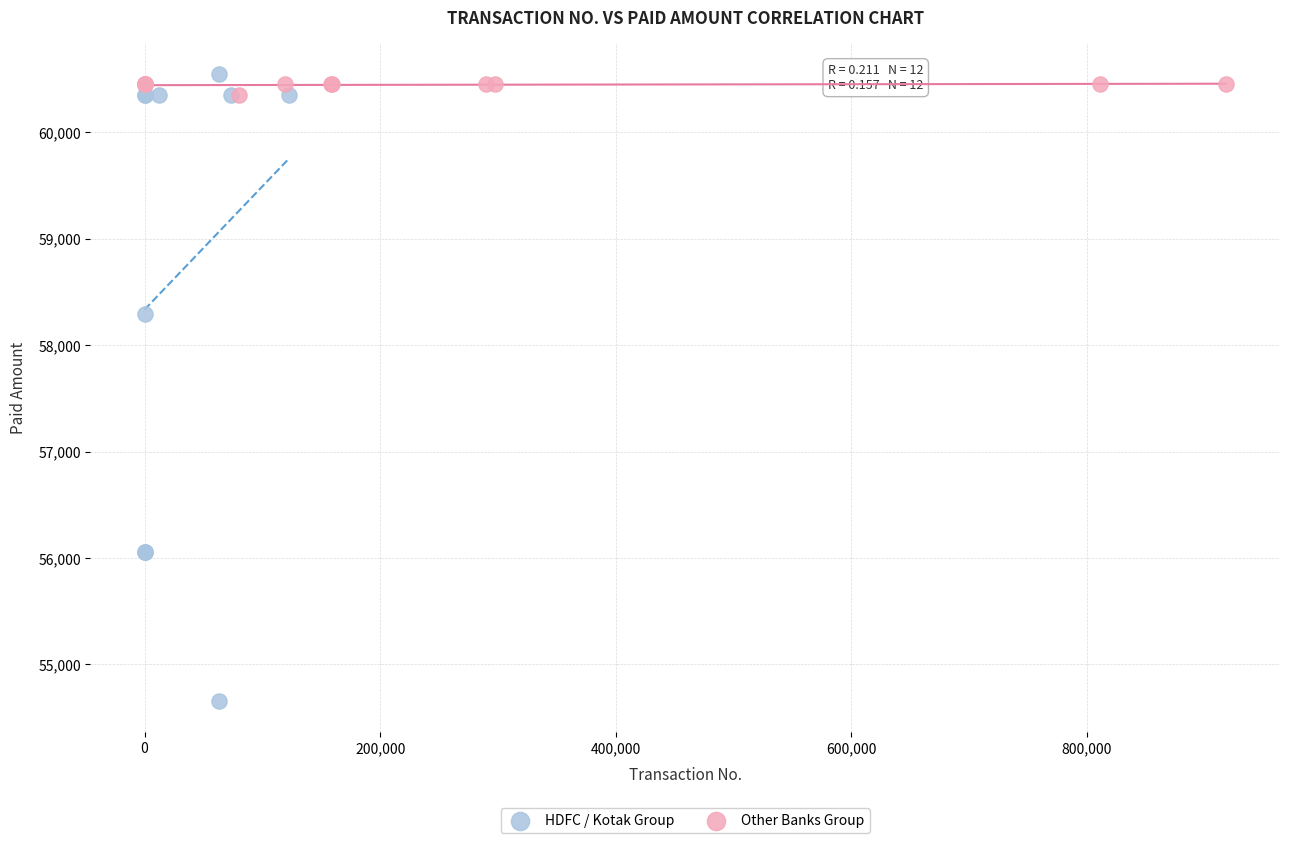

Which series reaches the minimum Y coordinate?

HDFC / Kotak Group